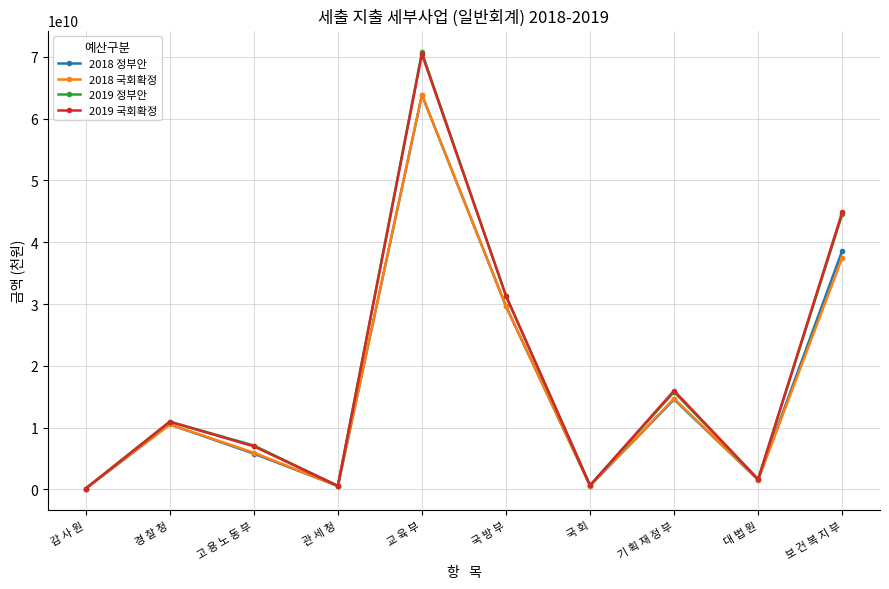

In 2018 국회확정, how many points are lower than both neighbors (excluding endpoints)?

3